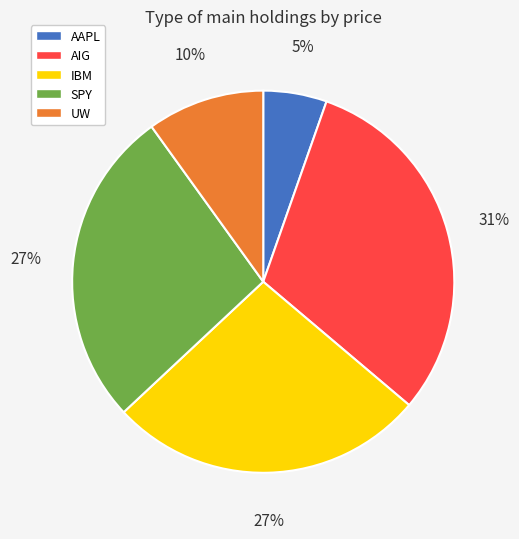

To the nearest percent, what is the difference between the IBM and UW slice percentages?

17%